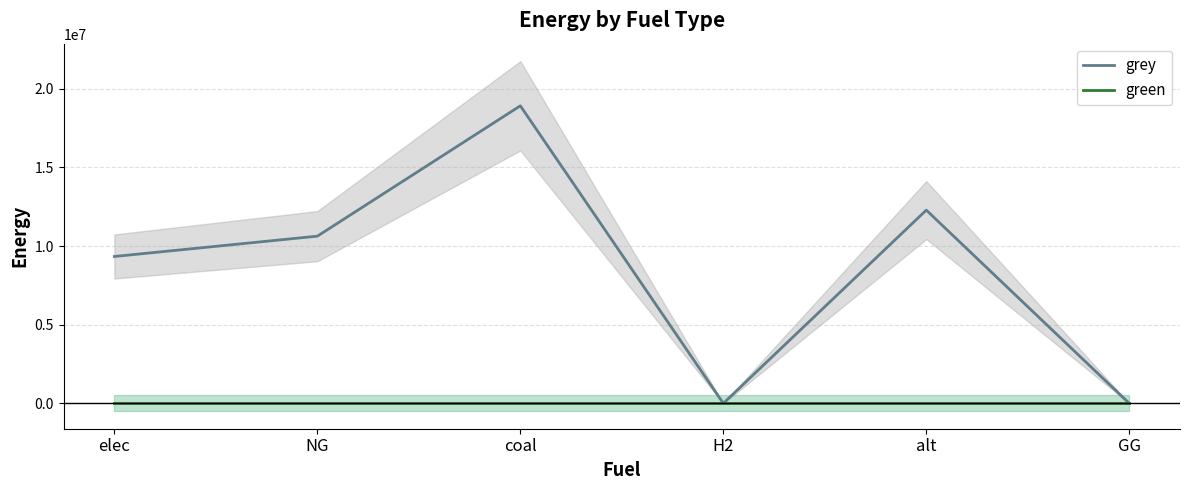

True or false: green and grey cross at least once.

False